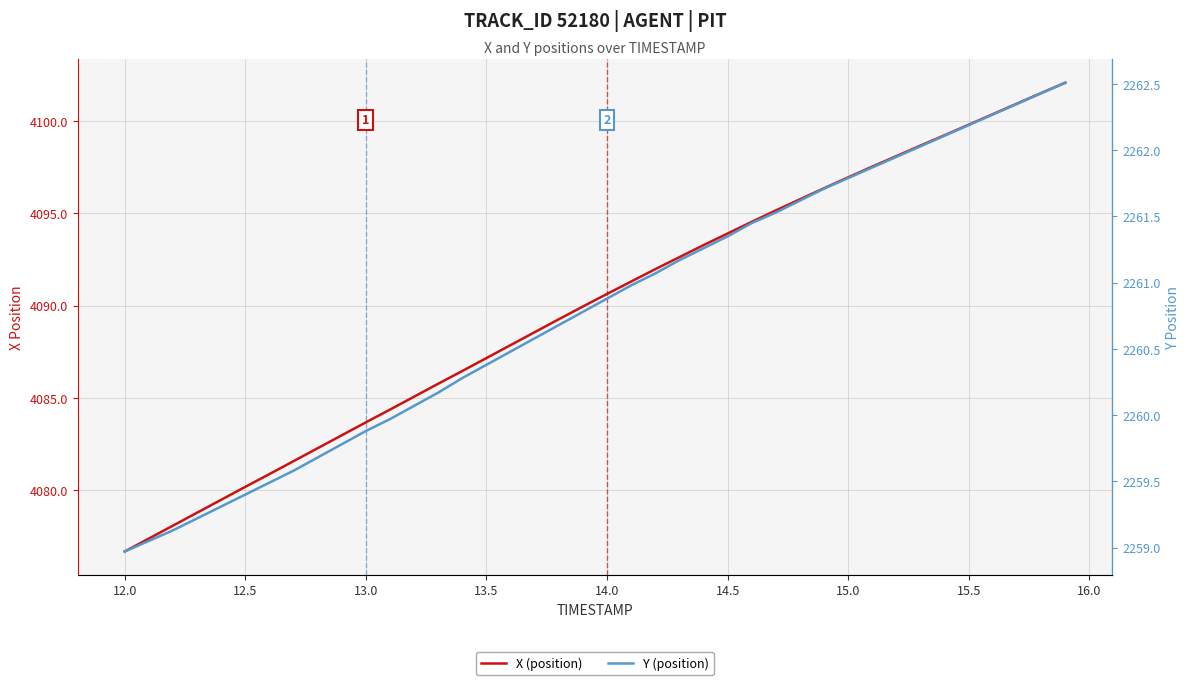

True or false: X (position) has a value of 2422.9 at 14.0.

False